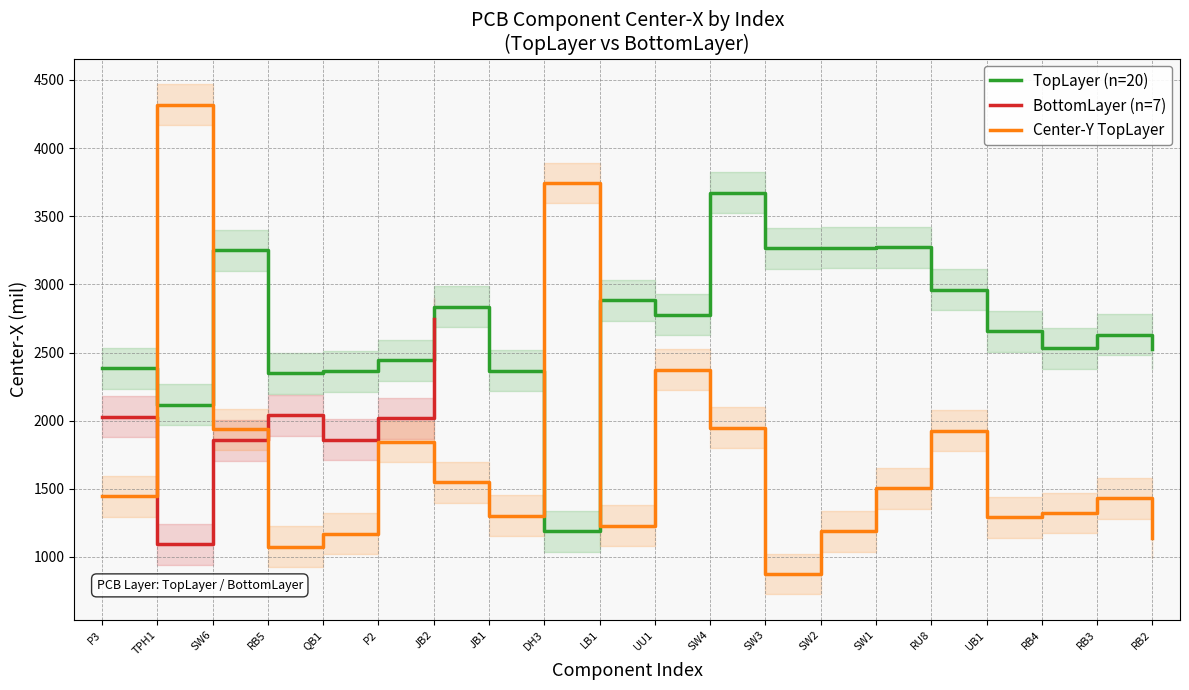

Between RB4 and UB1, which is larger?

UB1